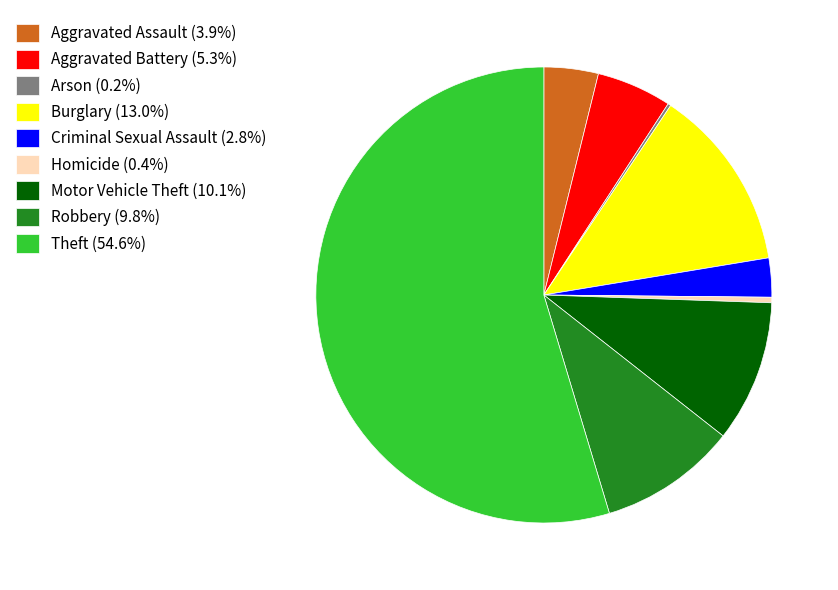

Does any single category account for the majority?

Yes